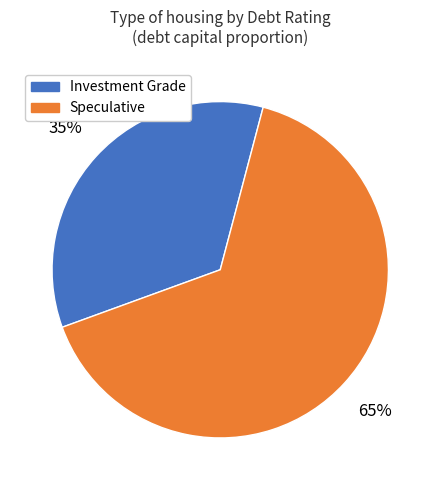

Count the number of slices in the pie.

2